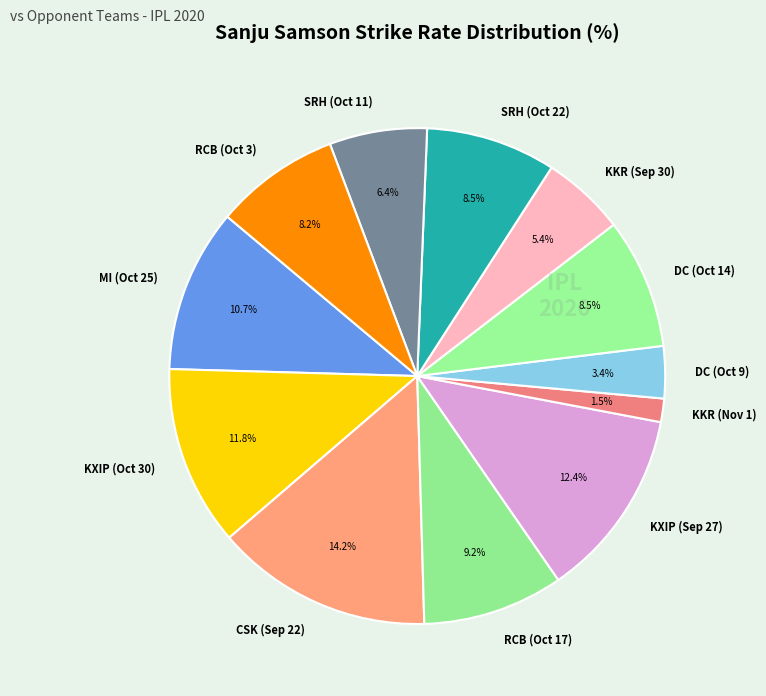

What portion of the pie excludes RCB (Oct 17)?

90.8%